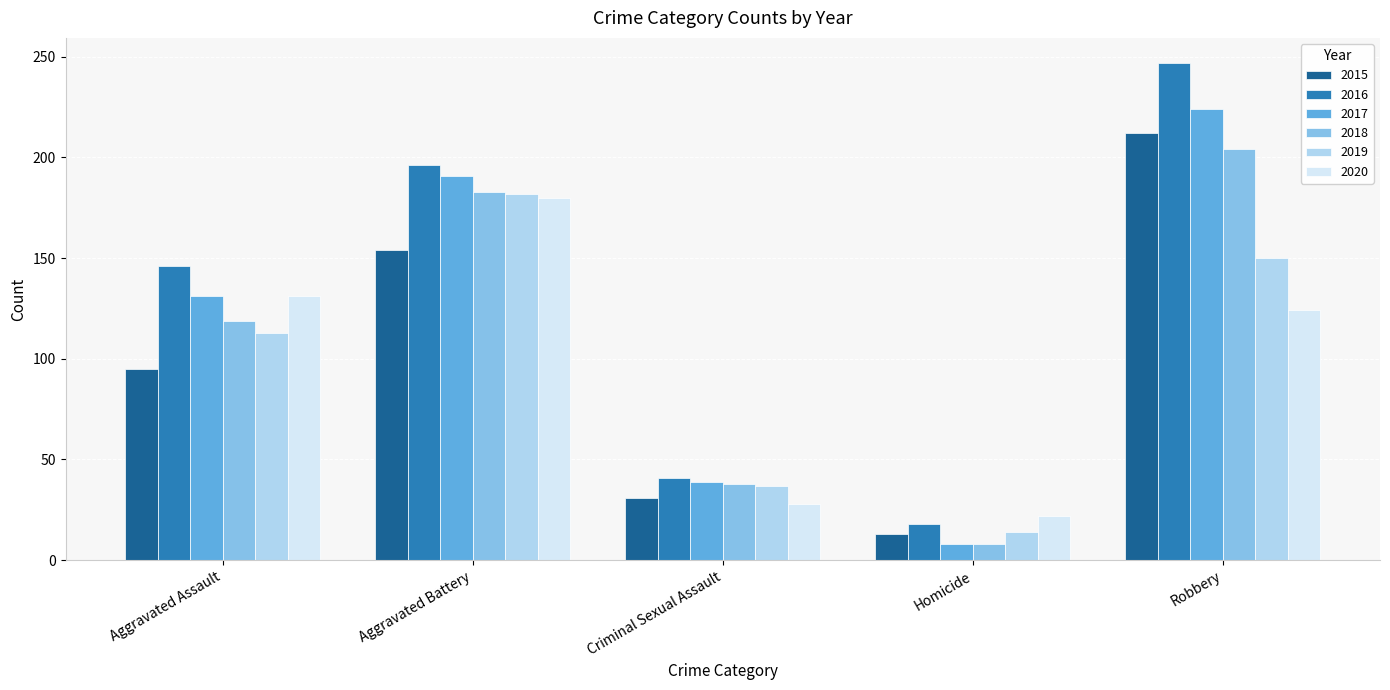

What are all the series names shown in the legend?

2015, 2016, 2017, 2018, 2019, 2020